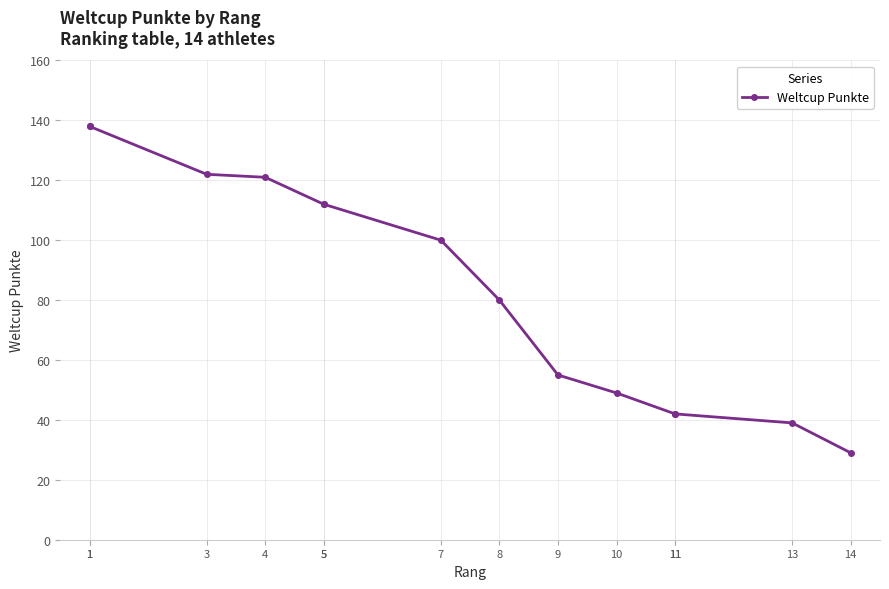

True or false: the data shows 100 at 7.

True